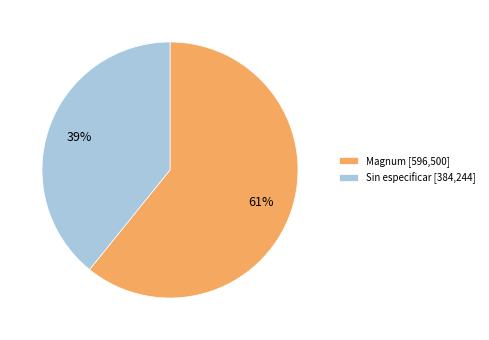

Is there a majority slice in this chart?

Yes